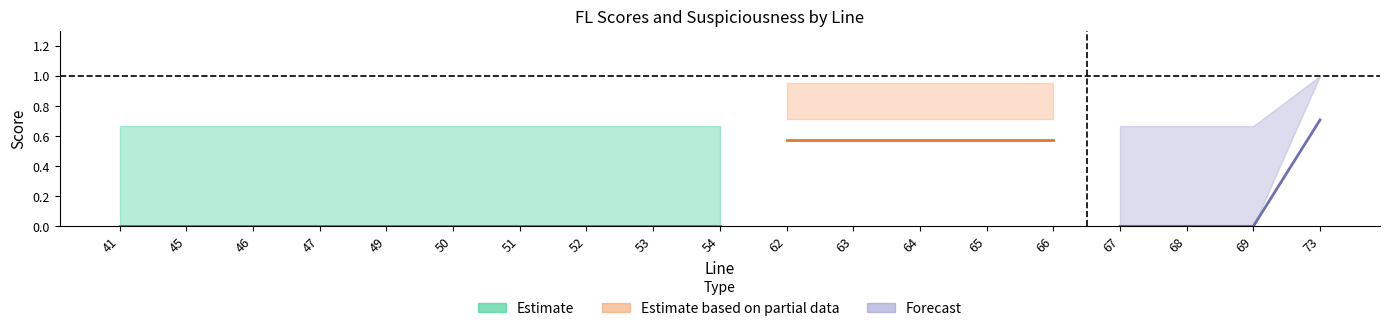

Reading left to right, transcribe all the data shown in this chart.

(Pos)FLscore: 0.7	0.7	0.7	0.7	0.7	0.7	0.7	0.7	0.7	0.7	1.0	1.0	1.0	1.0	1.0	0.7	0.7	0.7	1.0
(Neg)FLscore: 0.0	0.0	0.0	0.0	0.0	0.0	0.0	0.0	0.0	0.0	0.7	0.7	0.7	0.7	0.7	0.0	0.0	0.0	1.0
susValue: 0.0	0.0	0.0	0.0	0.0	0.0	0.0	0.0	0.0	0.0	0.6	0.6	0.6	0.6	0.6	0.0	0.0	0.0	0.7